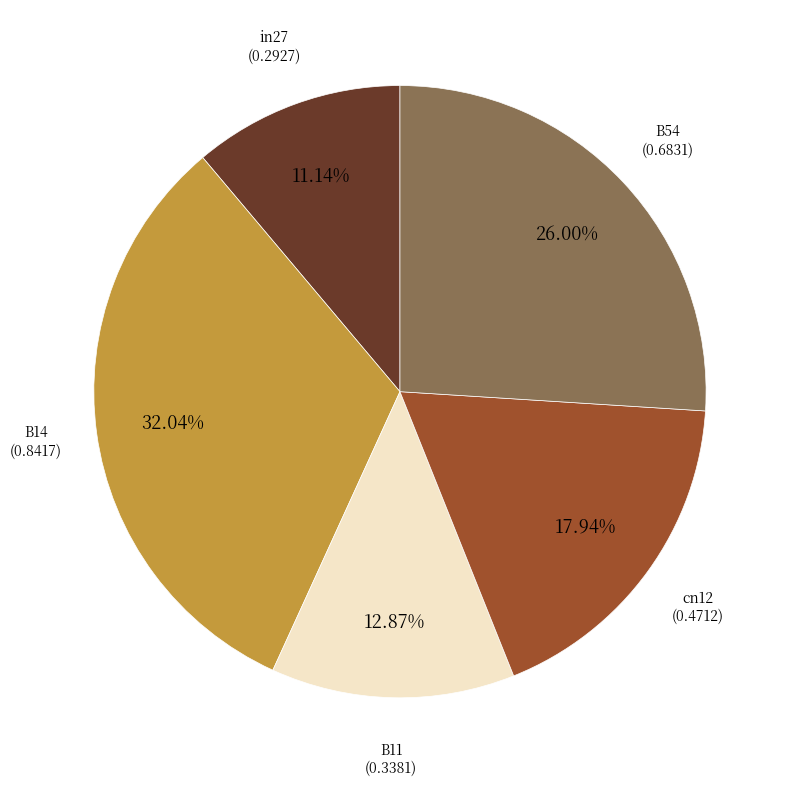

Does any single category account for the majority?

No